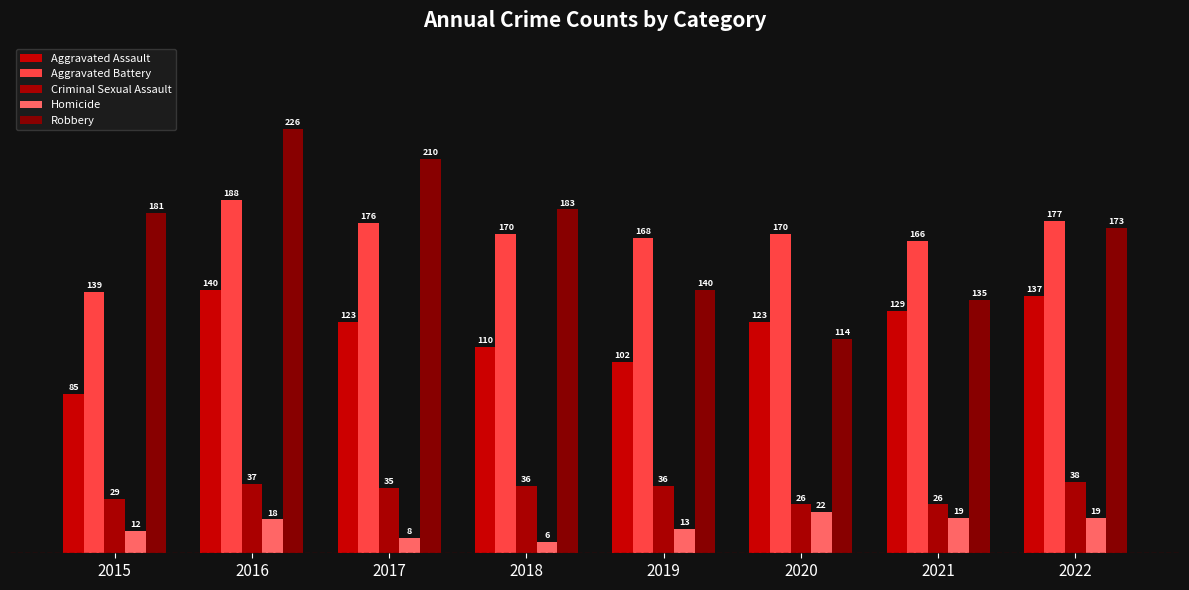

True or false: Aggravated Assault has a value of 178 at 2018.

False